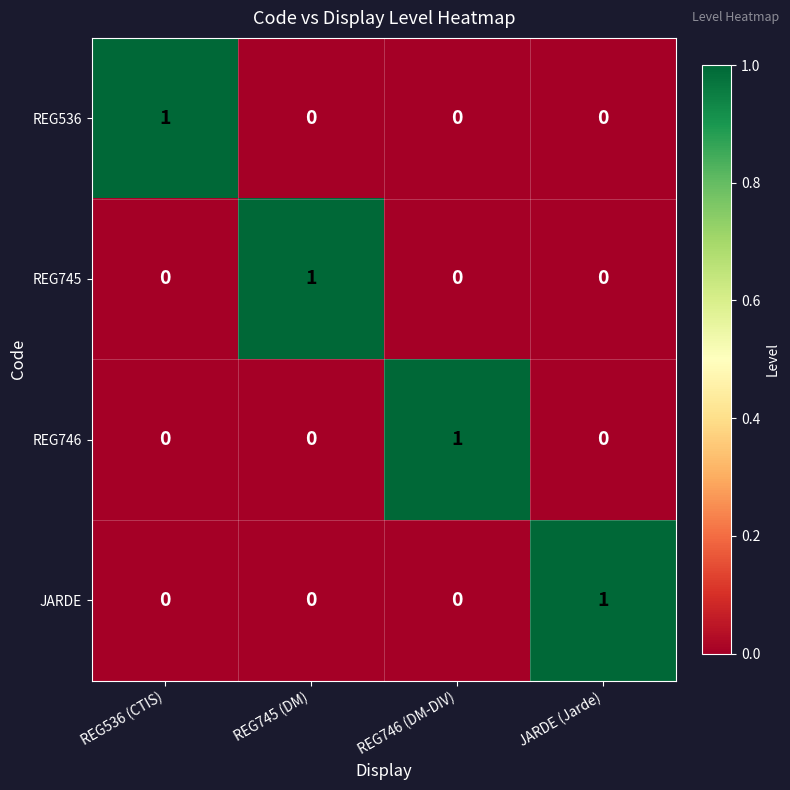

Reading left to right, list all the values displayed in this chart.

REG536: REG536 (CTIS)=1	REG745 (DM)=0	REG746 (DM-DIV)=0	JARDE (Jarde)=0
REG745: REG536 (CTIS)=0	REG745 (DM)=1	REG746 (DM-DIV)=0	JARDE (Jarde)=0
REG746: REG536 (CTIS)=0	REG745 (DM)=0	REG746 (DM-DIV)=1	JARDE (Jarde)=0
JARDE: REG536 (CTIS)=0	REG745 (DM)=0	REG746 (DM-DIV)=0	JARDE (Jarde)=1